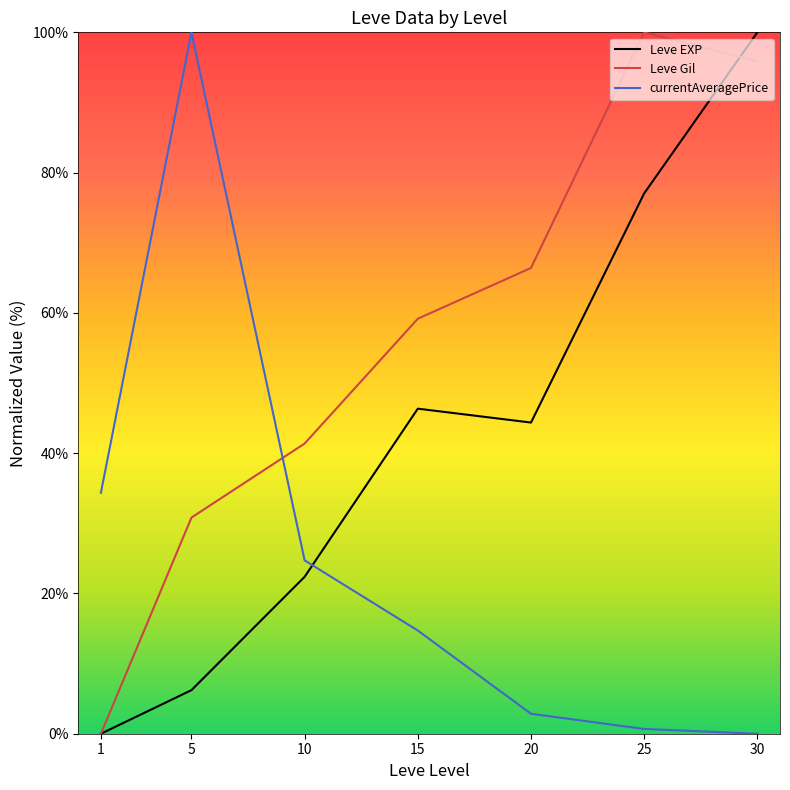

What is the approximate value of Leve Gil at 30?

95.9